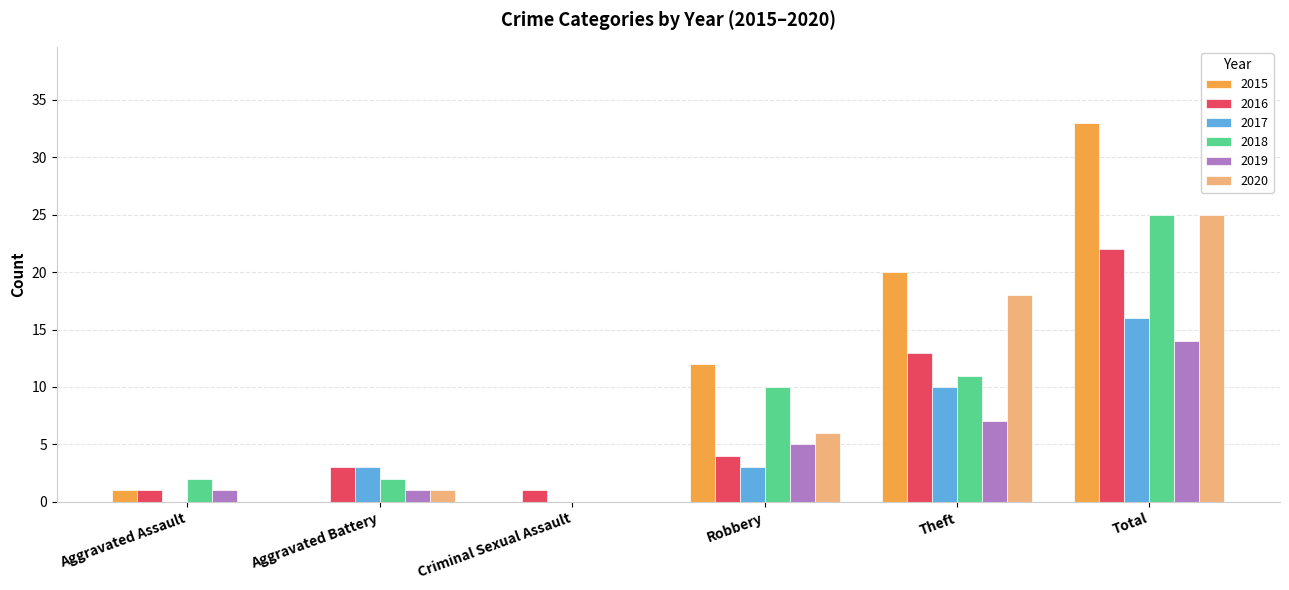

Which label corresponds to the largest value in the chart?

Total